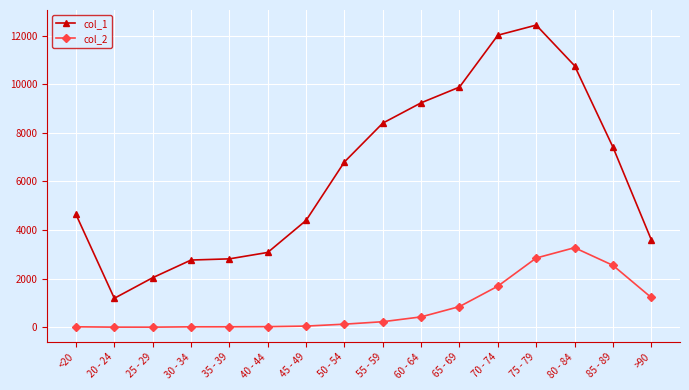

What is the label of the 9th point from the left?

55 - 59